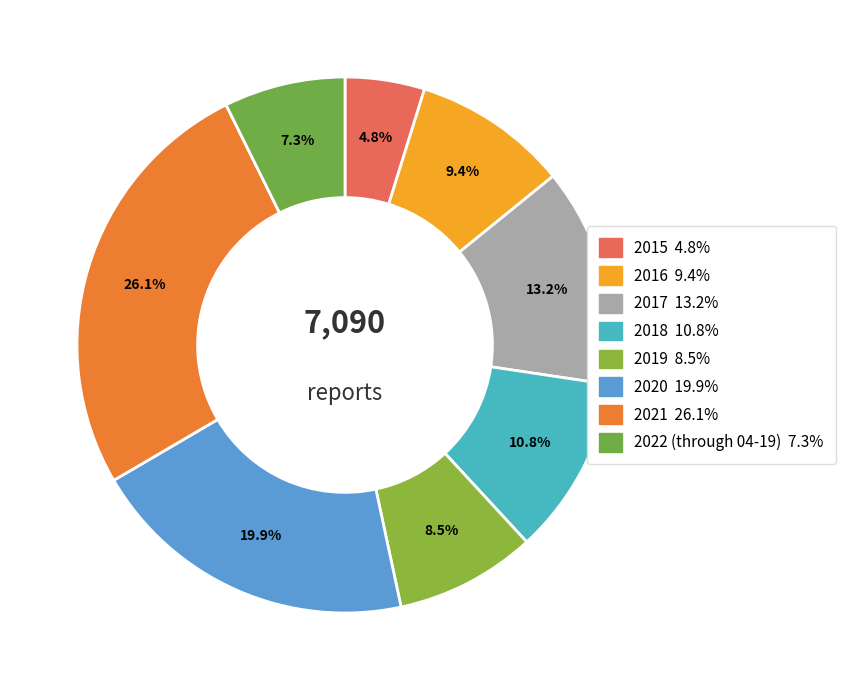

Rank the categories by value from highest to lowest.

2021, 2020, 2017, 2018, 2016, 2019, 2022 (through 04-19), 2015